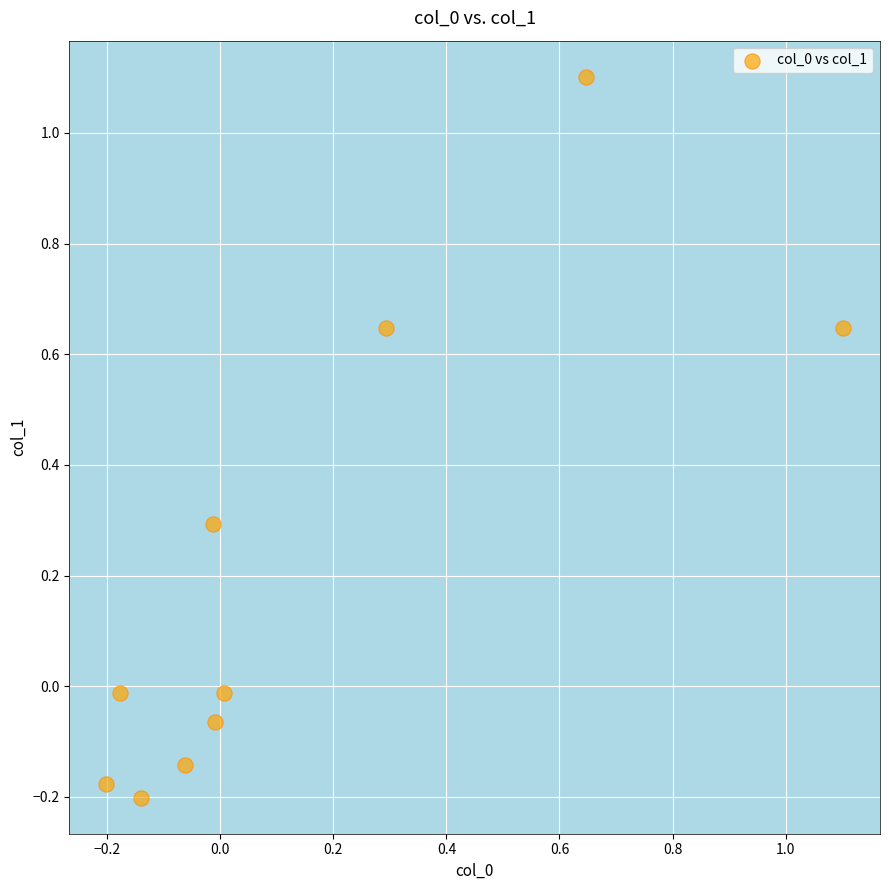

What is the range of Y values (max minus min)?

1.3